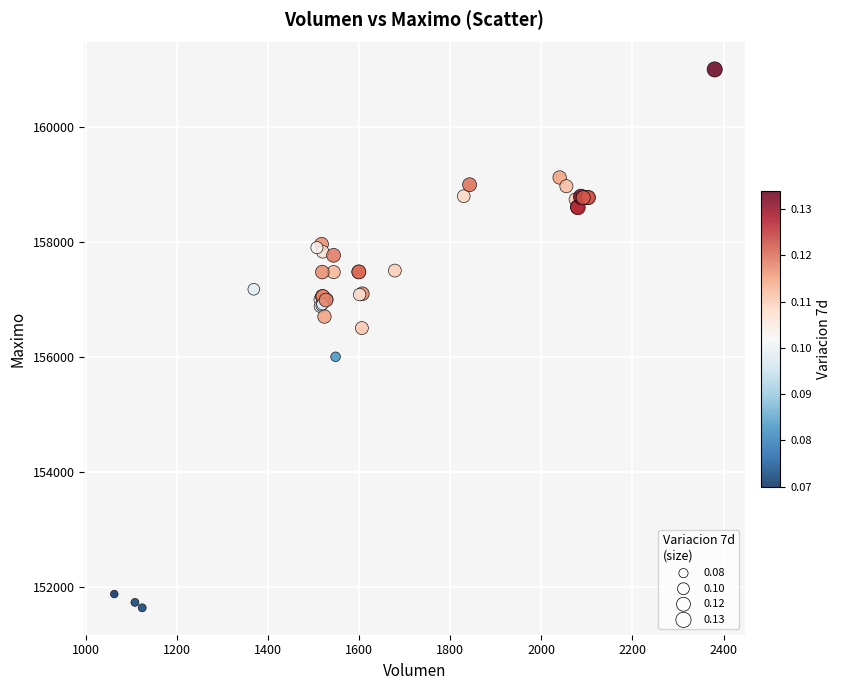

What Y value in the scatter plot is closest to 156316?

156500